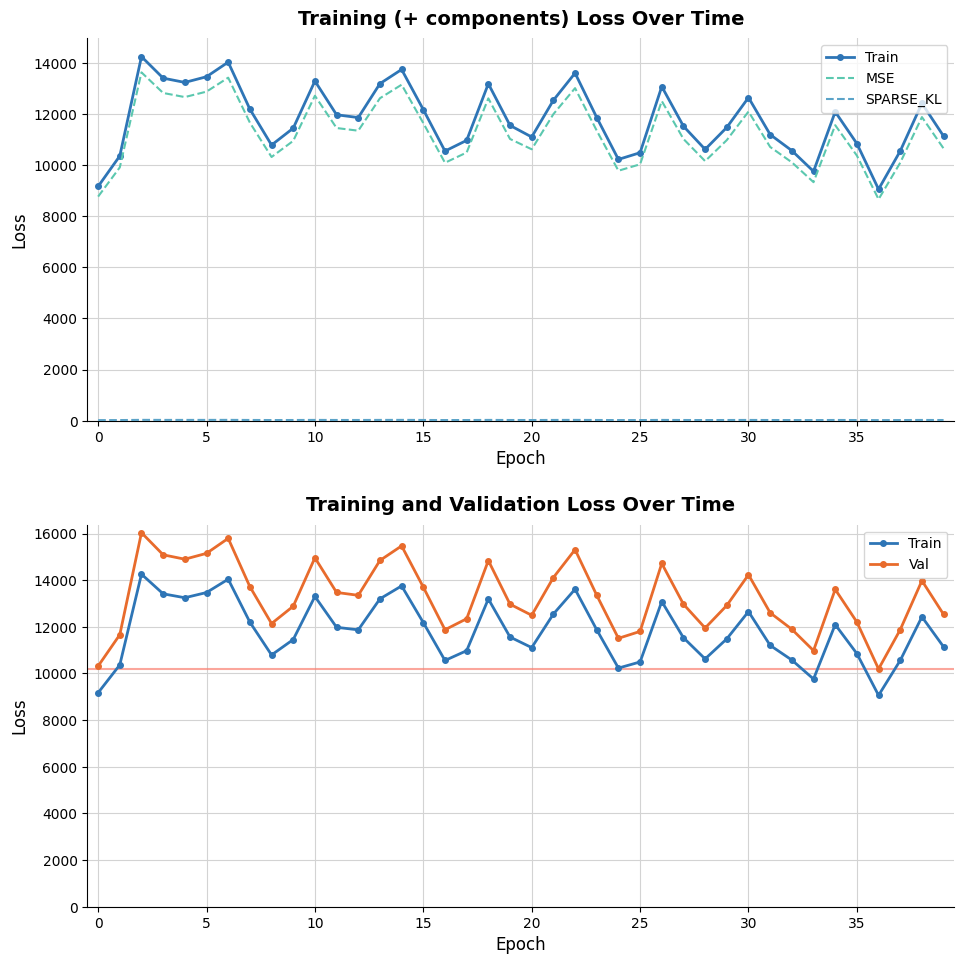

At 10, list the series in order from smallest to largest.

SPARSE_KL, MSE, Train, Val